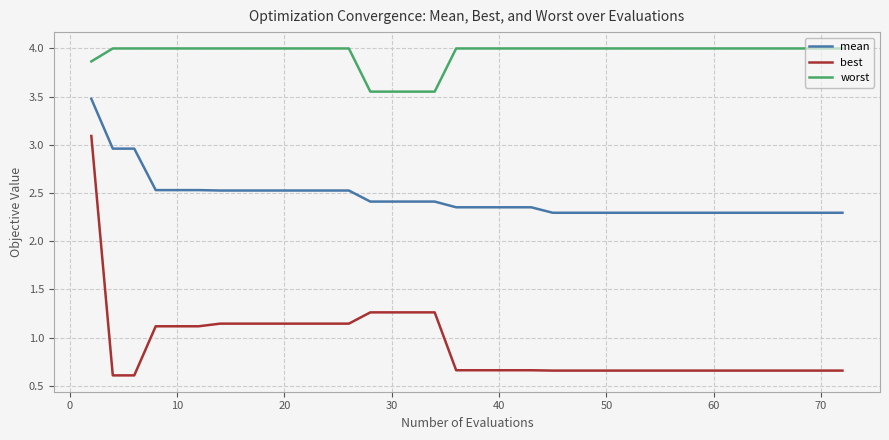

True or false: worst and mean cross at least once.

False